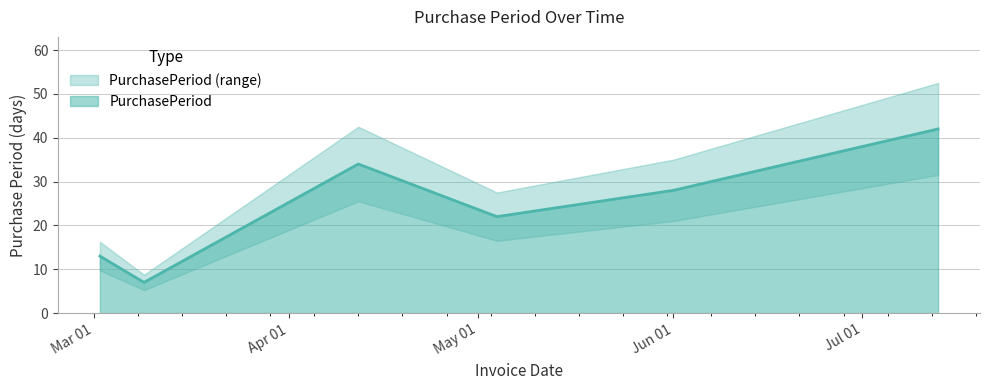

The value at Jun 01 is 28. True or false?

True